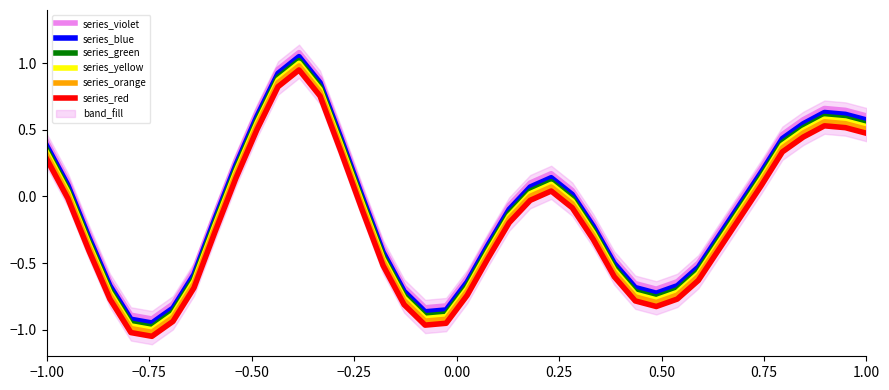

True or false: series_yellow and series_blue cross at least once.

False